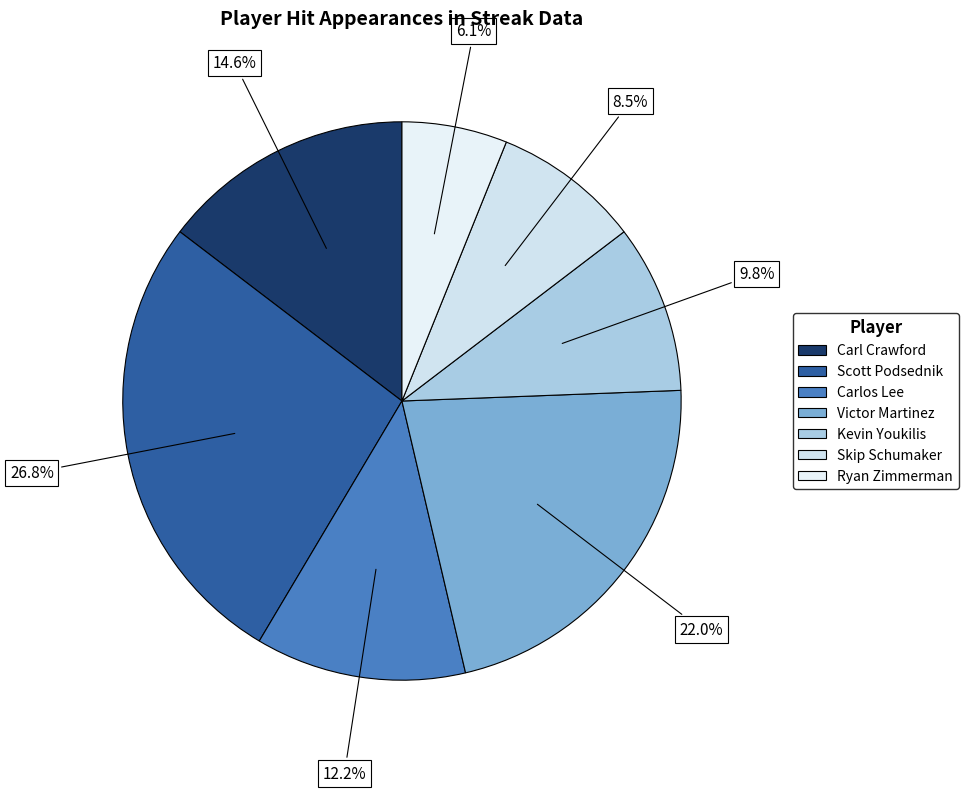

What is the largest slice in the pie chart?

Scott Podsednik